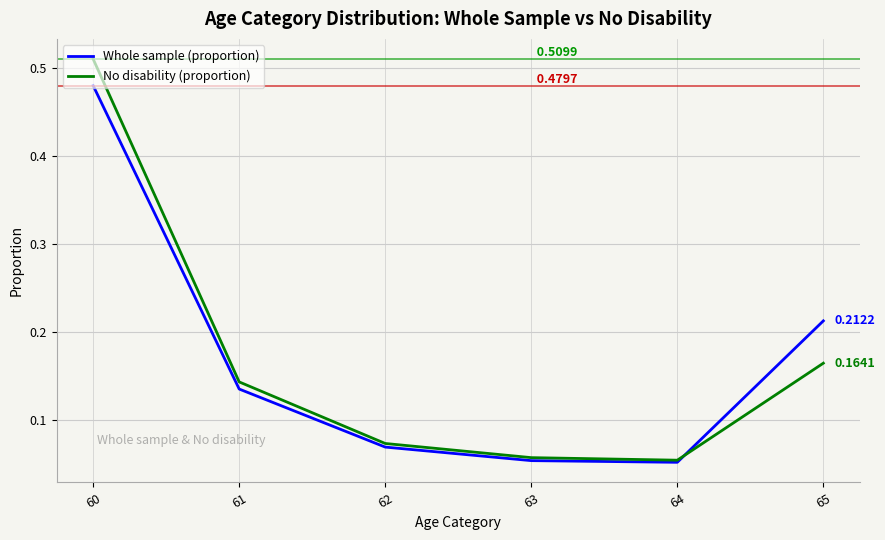

Rank the series by their maximum value, from lowest to highest.

Whole sample (proportion), No disability (proportion)